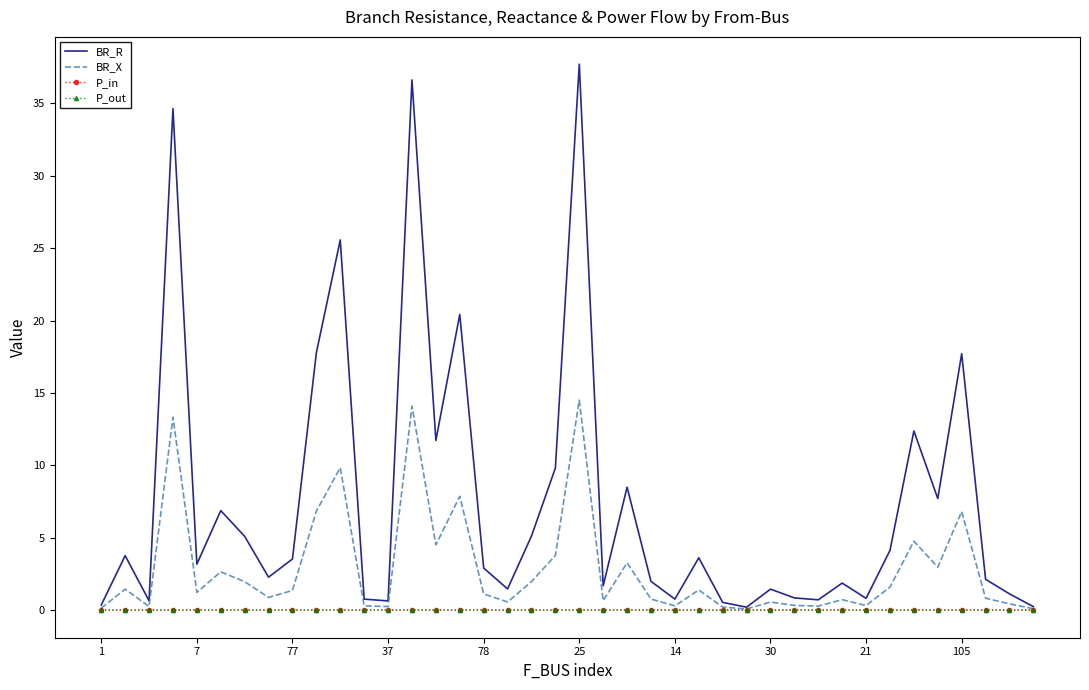

What is the maximum value shown in the chart?

37.7